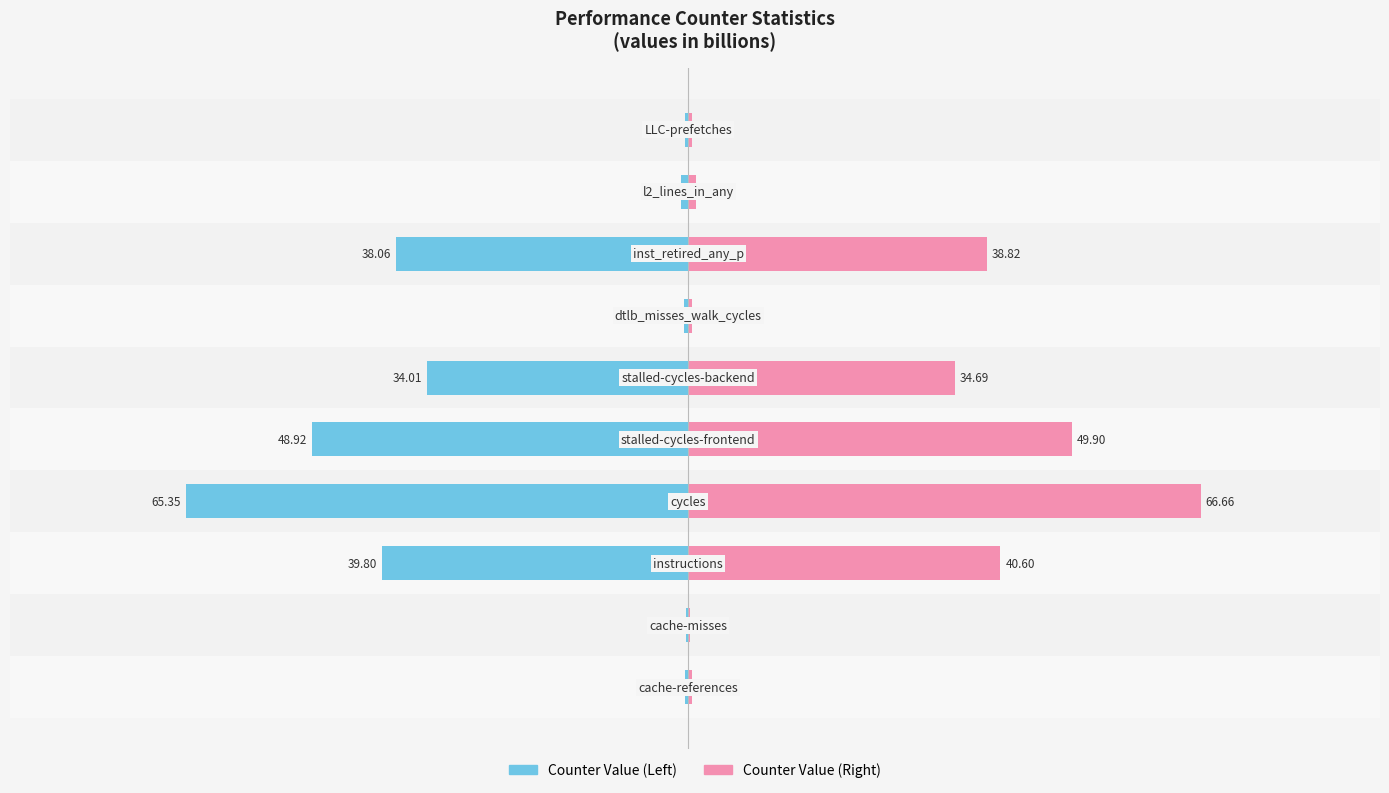

What is the difference between the maximum and second lowest values in the Counter Value (Right) series?

66.2